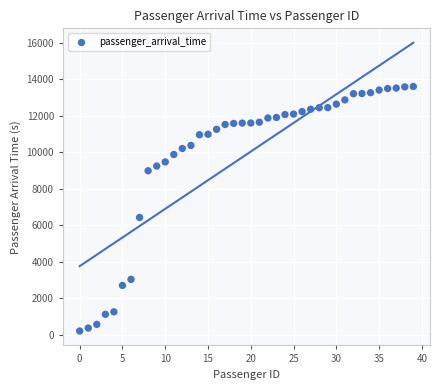

What is the range of Y values (max minus min)?

13386